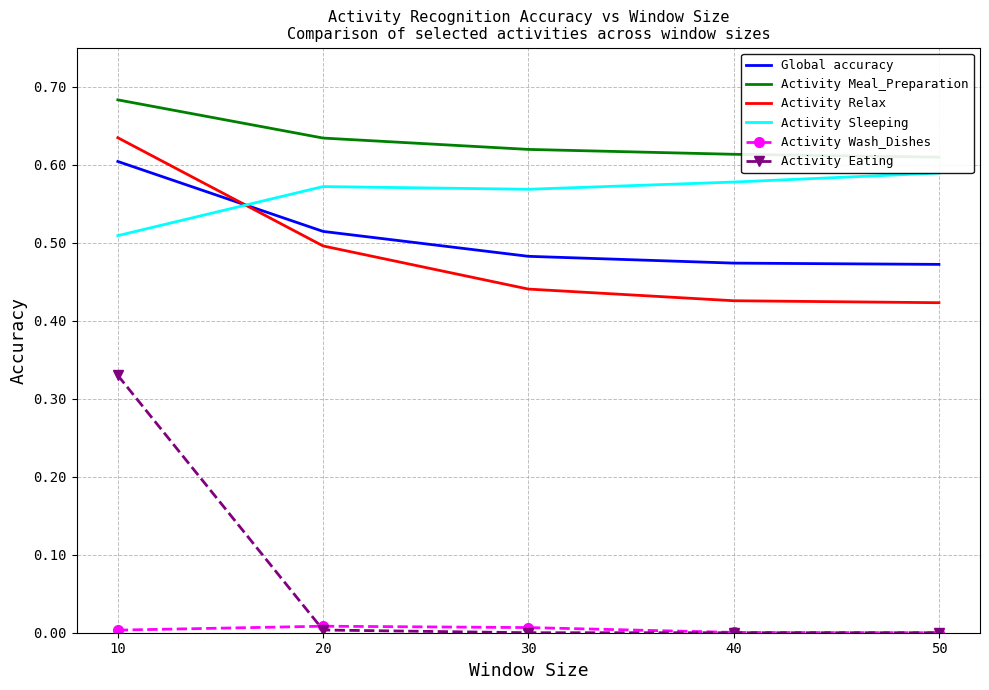

What is the total value across all series at 10?

2.8